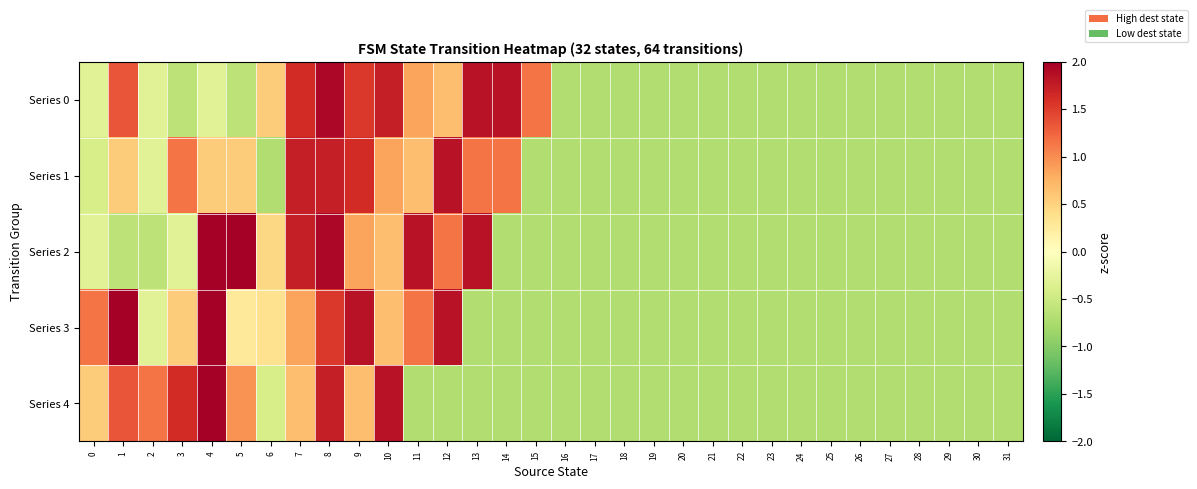

At 6, list the series in order from smallest to largest.

Series 1, Series 4, Series 3, Series 2, Series 0